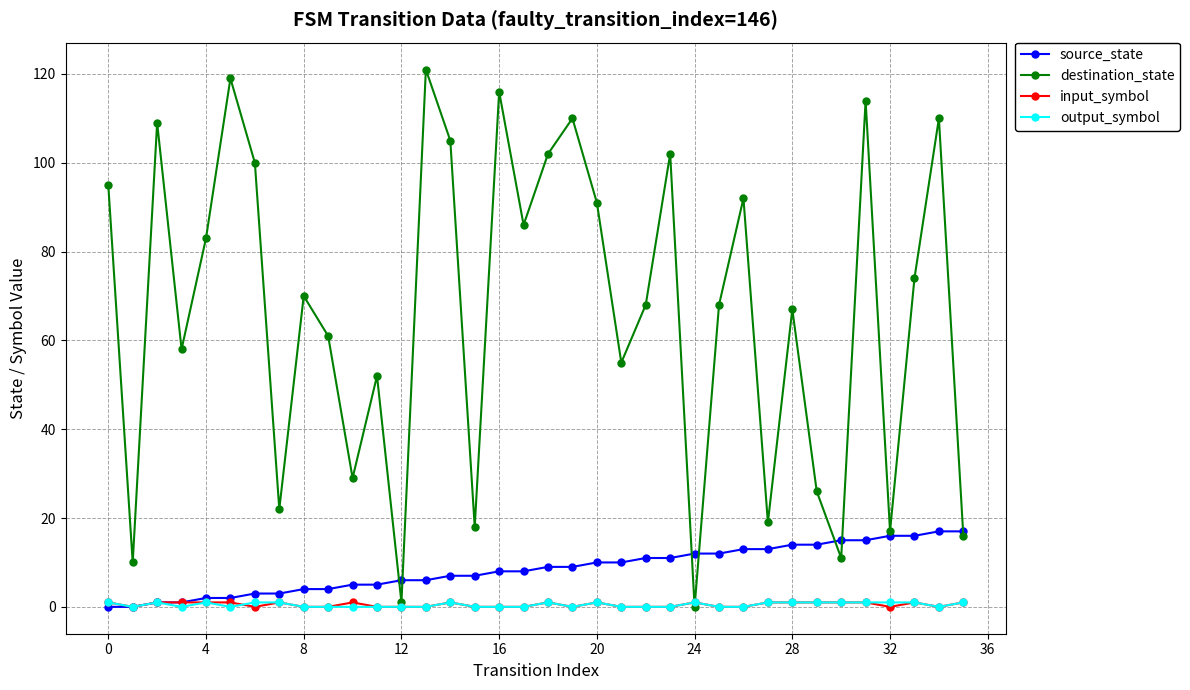

How many categories are shown in the chart?

36